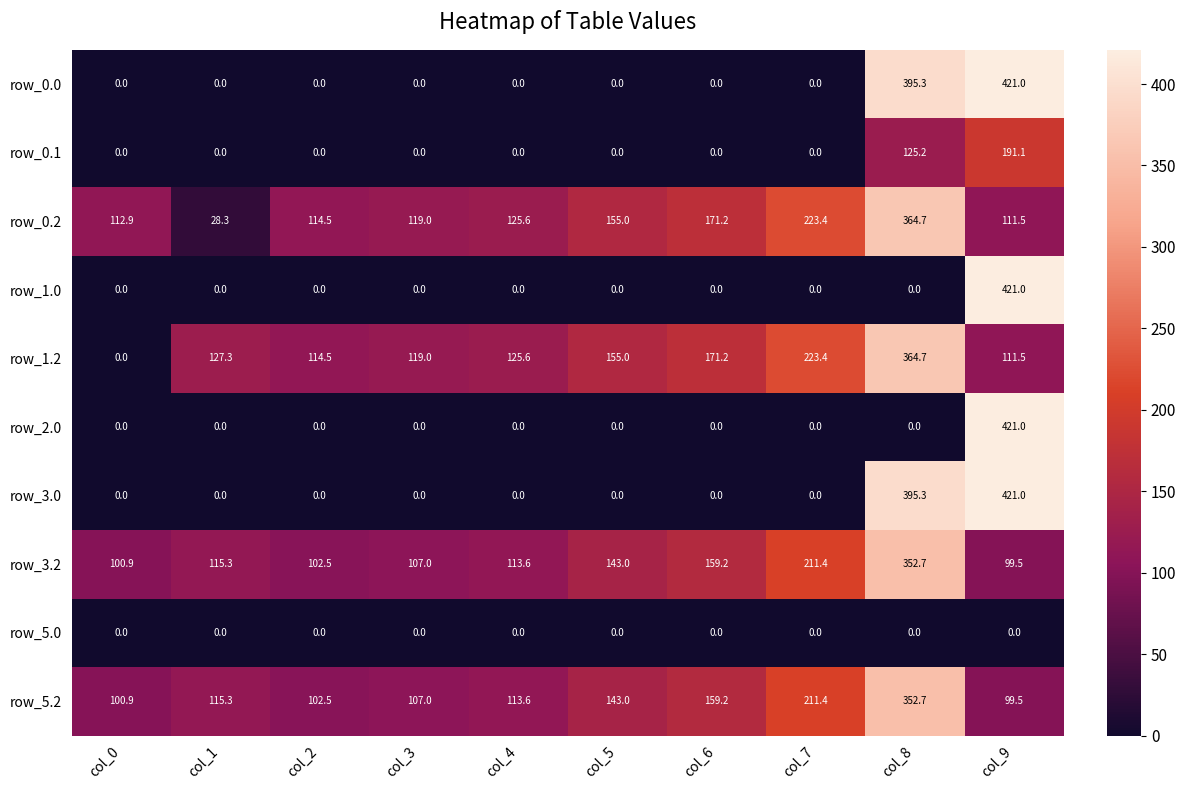

What is the average value of the row_0.1 series?

31.6